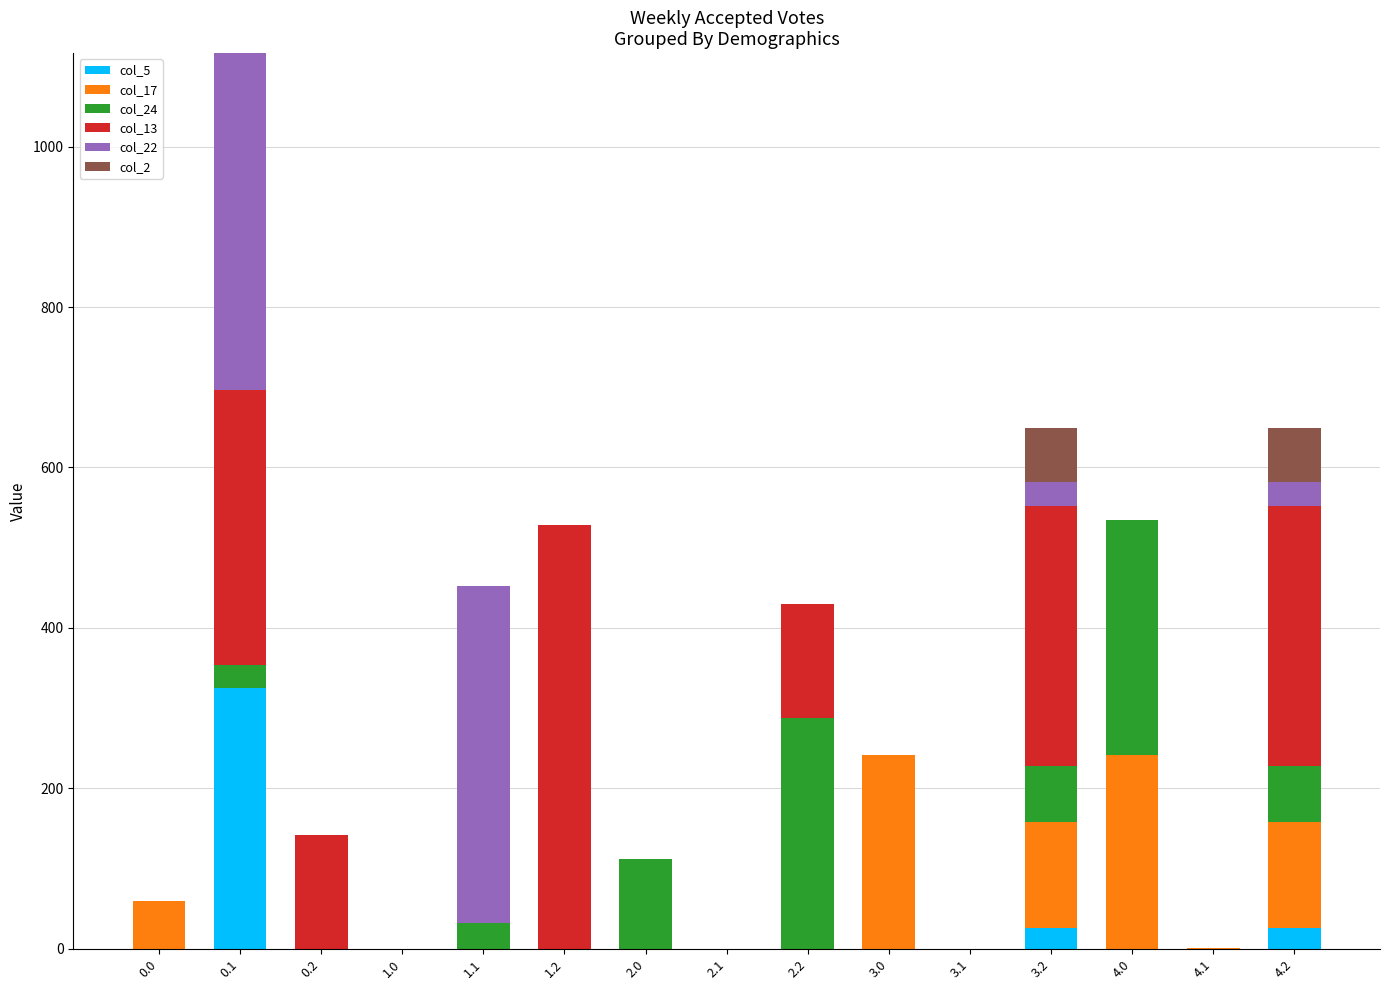

Are the bars horizontal?

No